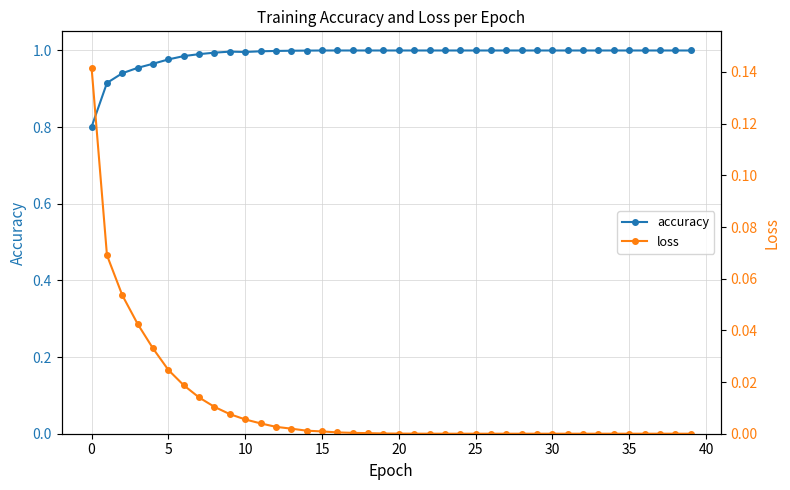

What are all the series names shown in the legend?

accuracy, loss